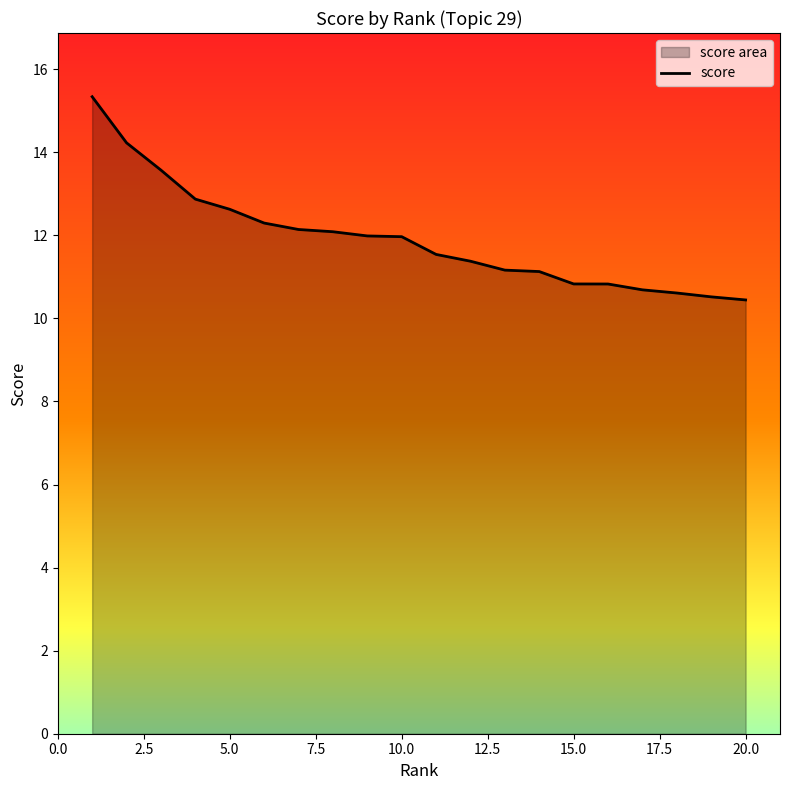

List the labels in order of value, smallest first.

20, 19, 18, 17, 16, 15, 14, 13, 12, 11, 10, 9, 8, 7, 6, 5, 4, 3, 2, 1